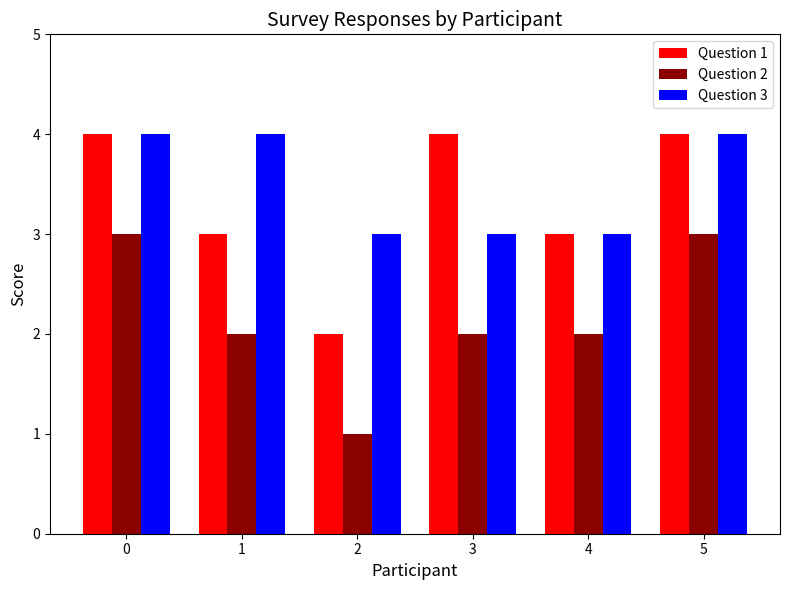

What is the sum of all Question 2 values?

13